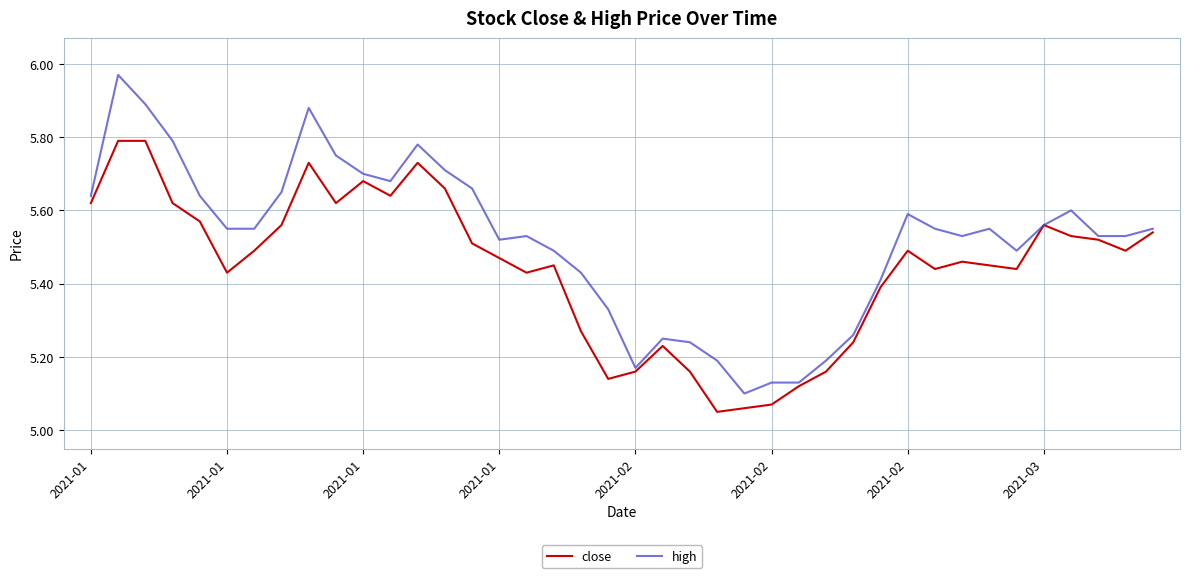

Which series has the widest spread of values?

high